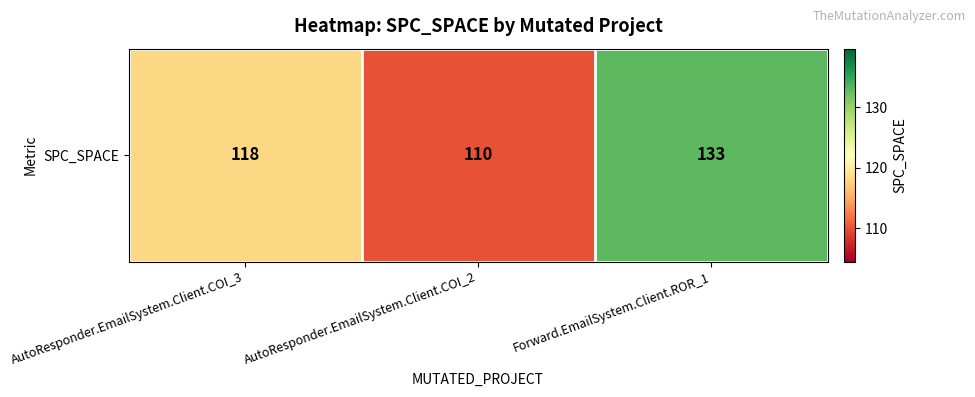

What is the sum of all values?

361